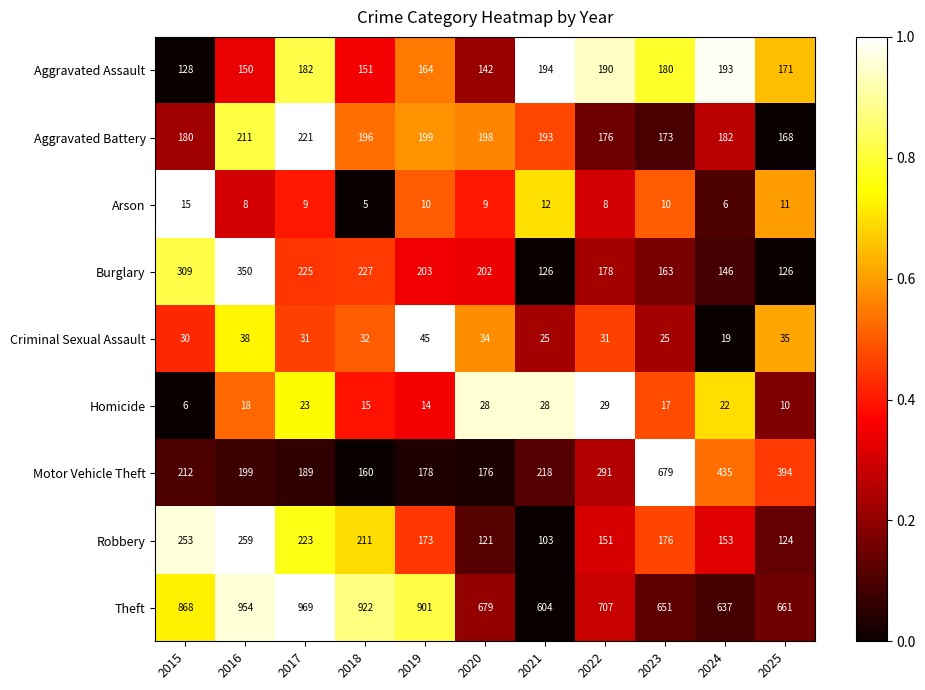

Which series has the widest spread of values?

Motor Vehicle Theft